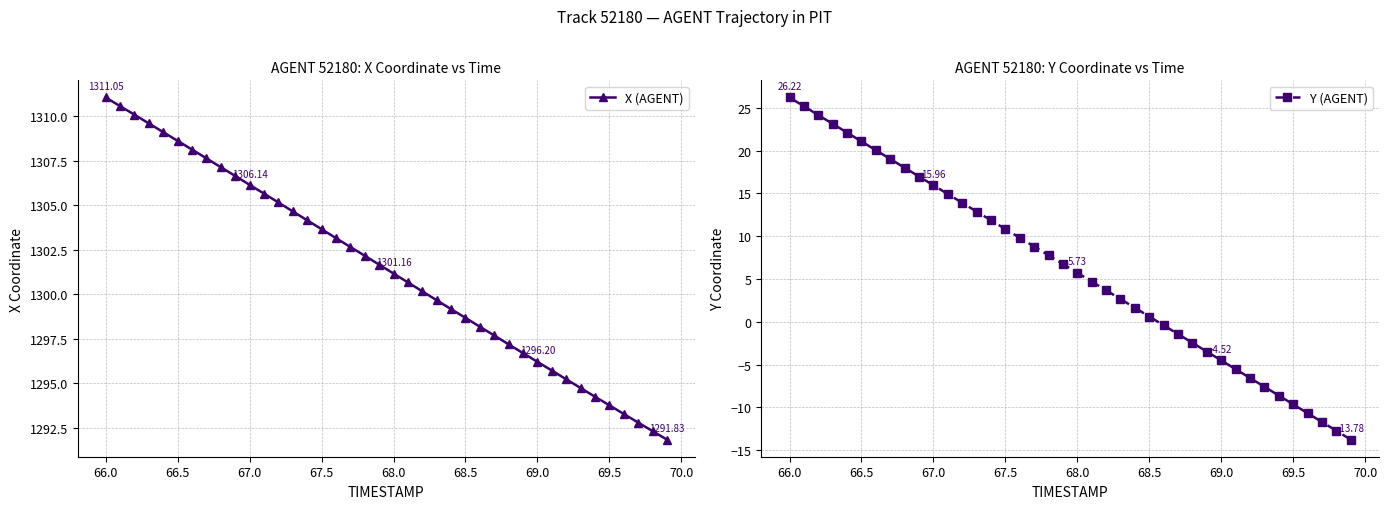

True or false: X (AGENT) and Y (AGENT) cross at least once.

False